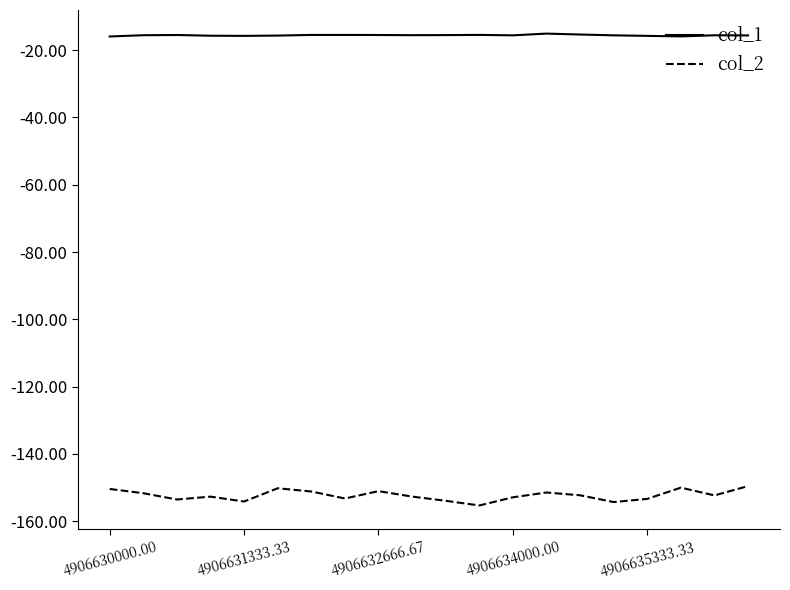

True or false: col_2 and col_1 cross at least once.

False